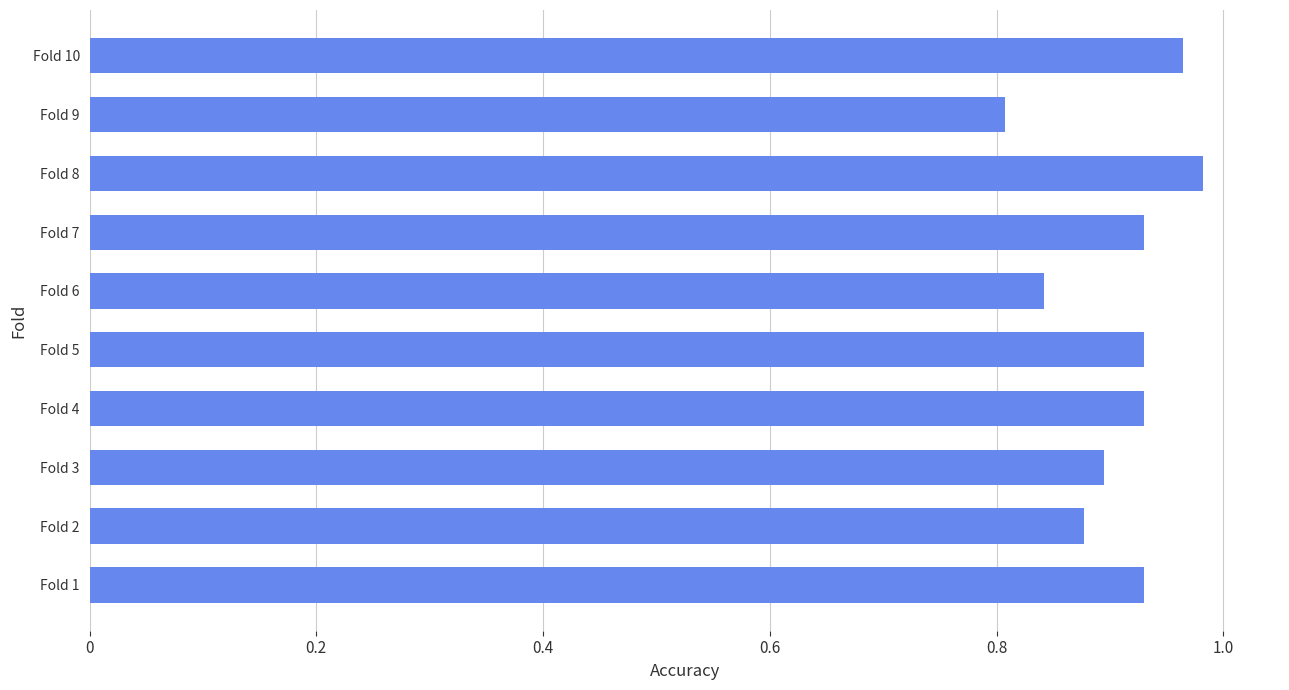

The chart shows a value of 0.8 at Fold 9. True or false?

True